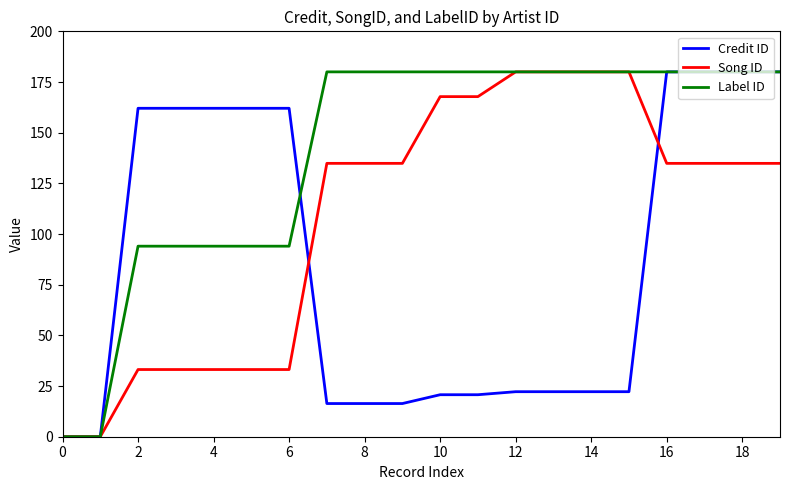

What is the maximum value for Credit ID?

180.0